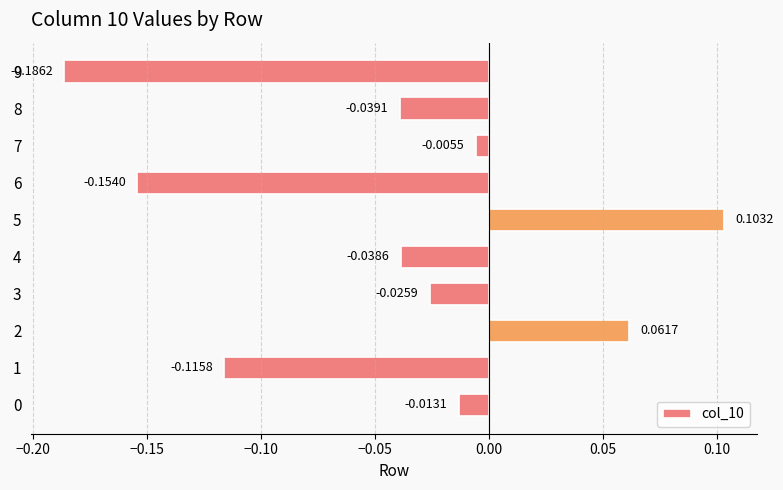

The chart shows a value of -0.1 at 9. True or false?

False